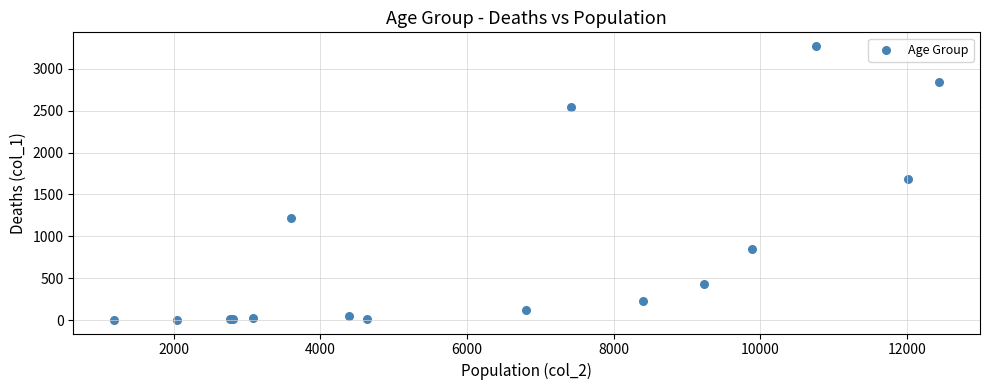

What Y value in the scatter plot is closest to 1638?

1690